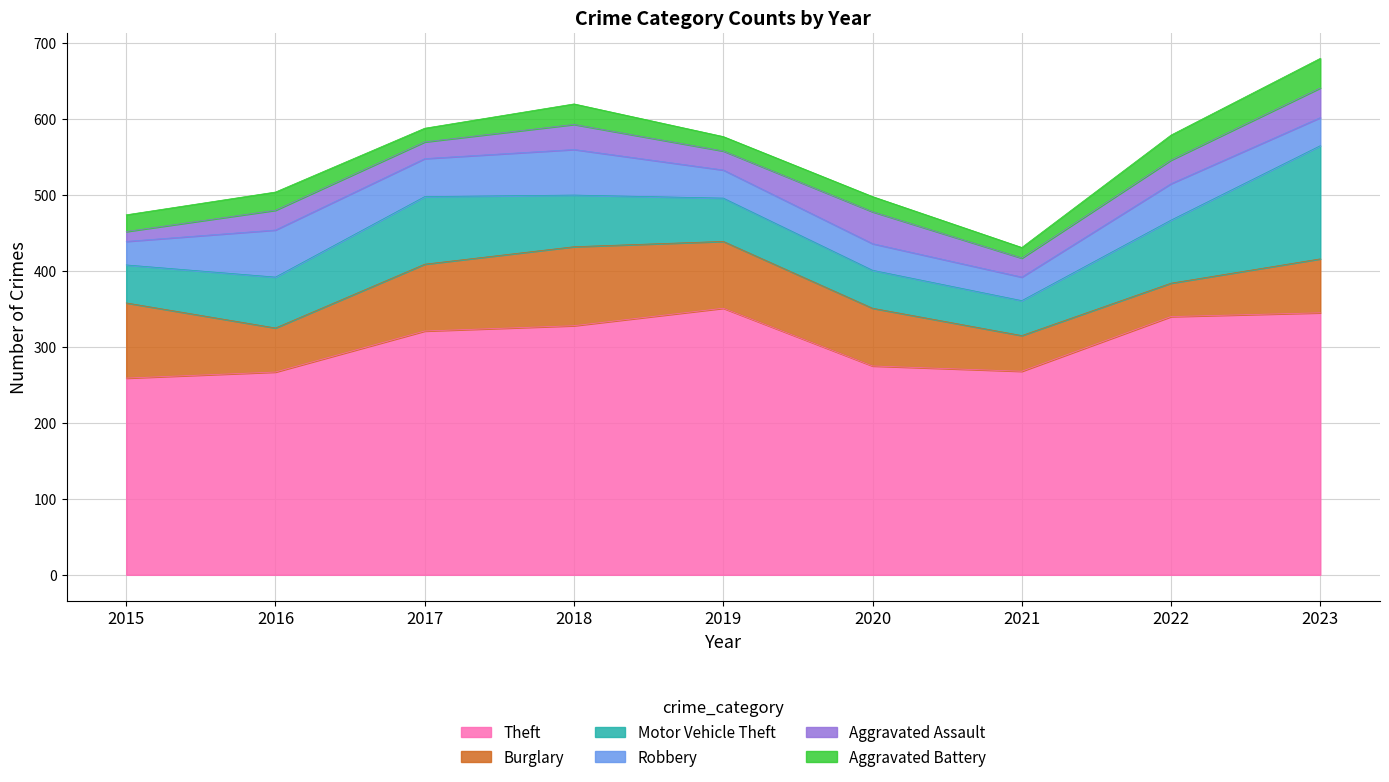

True or false: Aggravated Battery has more than 1 points higher than both neighbors.

True